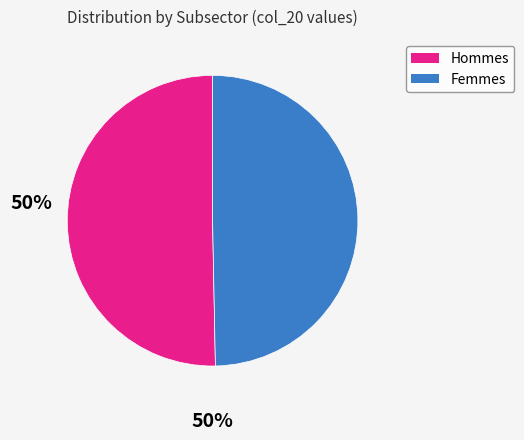

Is there a majority slice in this chart?

Yes